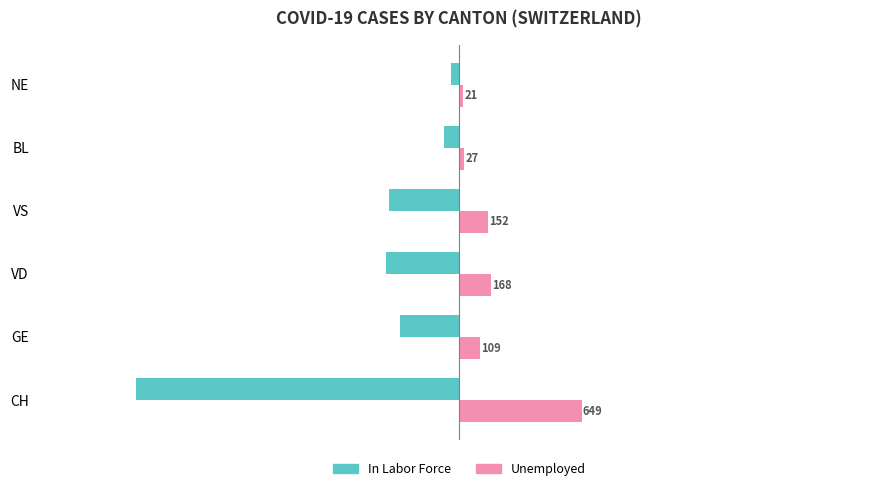

What are all the series names shown in the legend?

In Labor Force, Unemployed